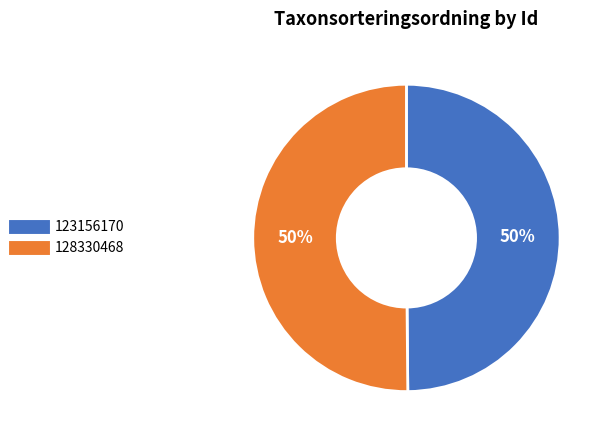

To the nearest percent, what is the combined percentage of 128330468 and 123156170?

100%